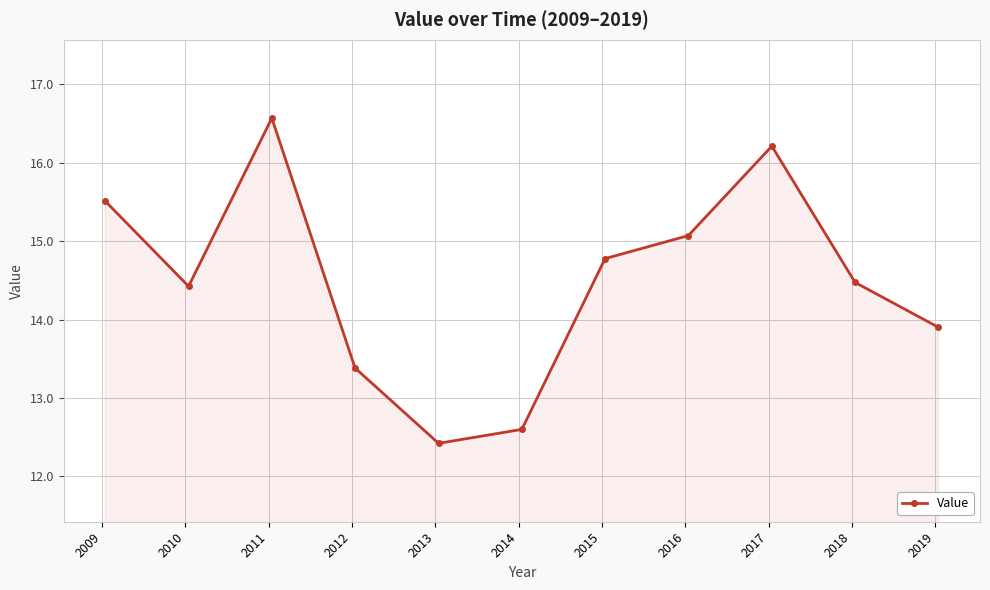

What is the smallest value displayed?

12.4